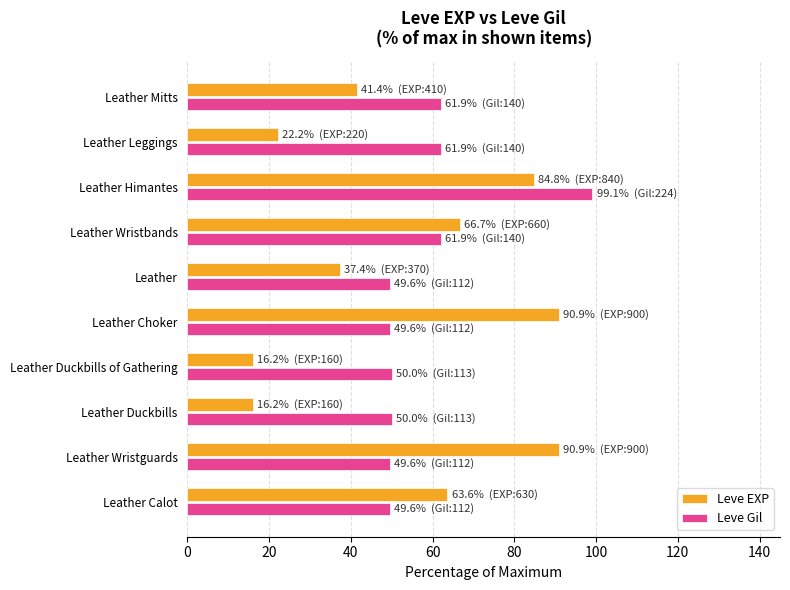

Read the Leve EXP value at Leather.

37.4